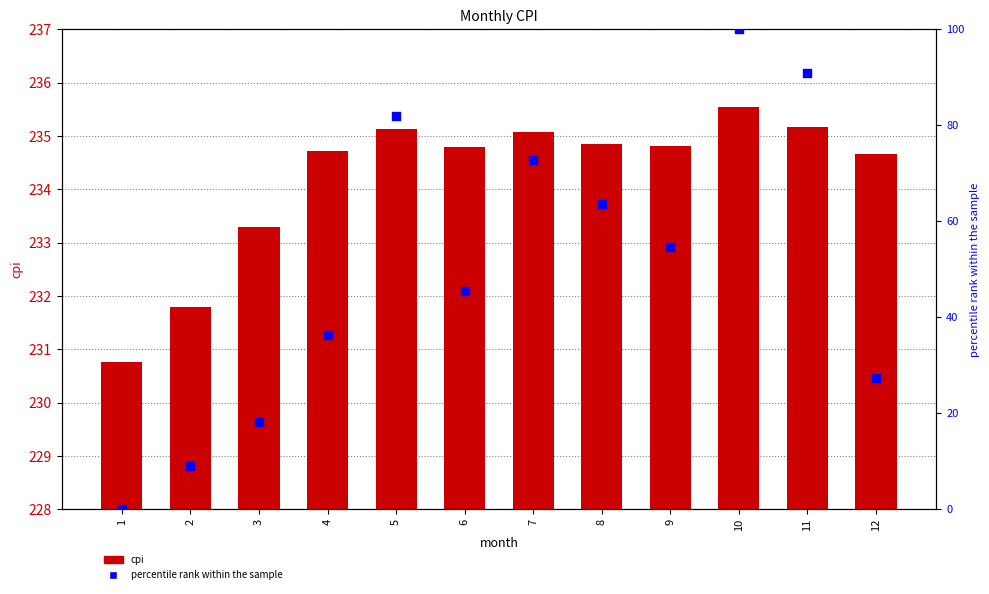

At which category is the sum across all series the highest?

10